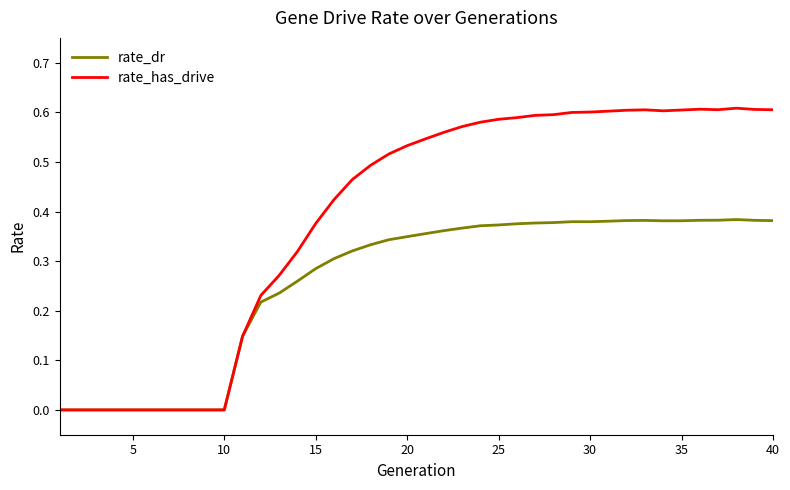

Which series has the largest range (max minus min)?

rate_has_drive